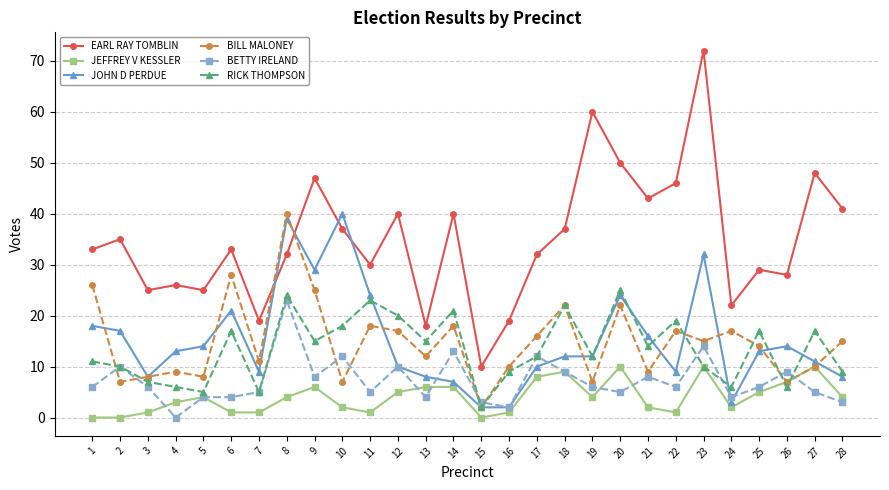

Between which two adjacent categories do EARL RAY TOMBLIN and JOHN D PERDUE first intersect?

7 and 8